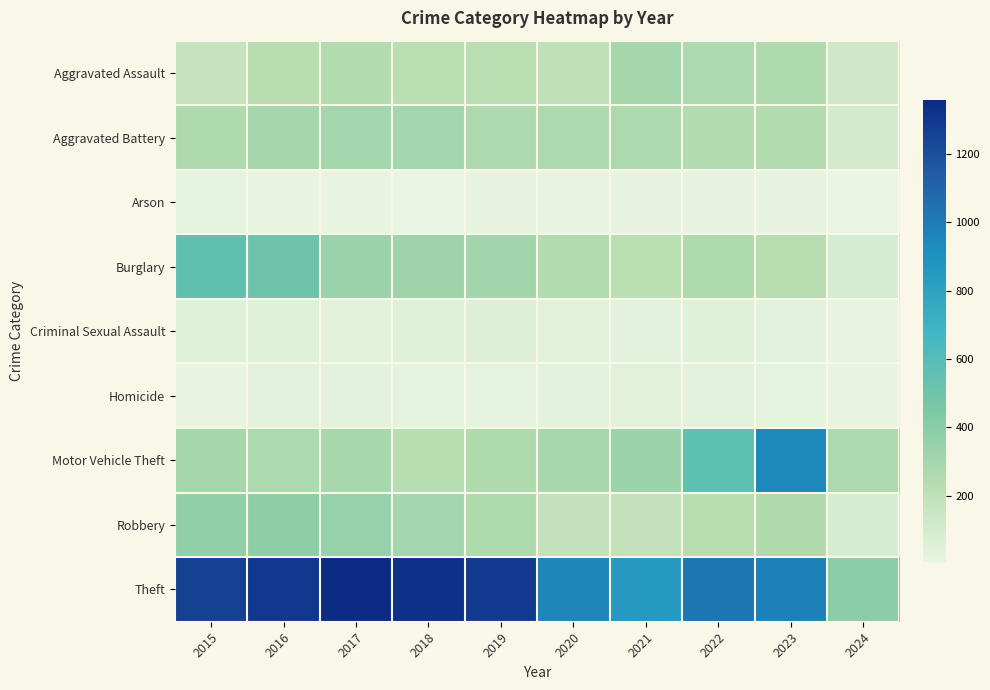

How many distinct data groups are displayed?

9